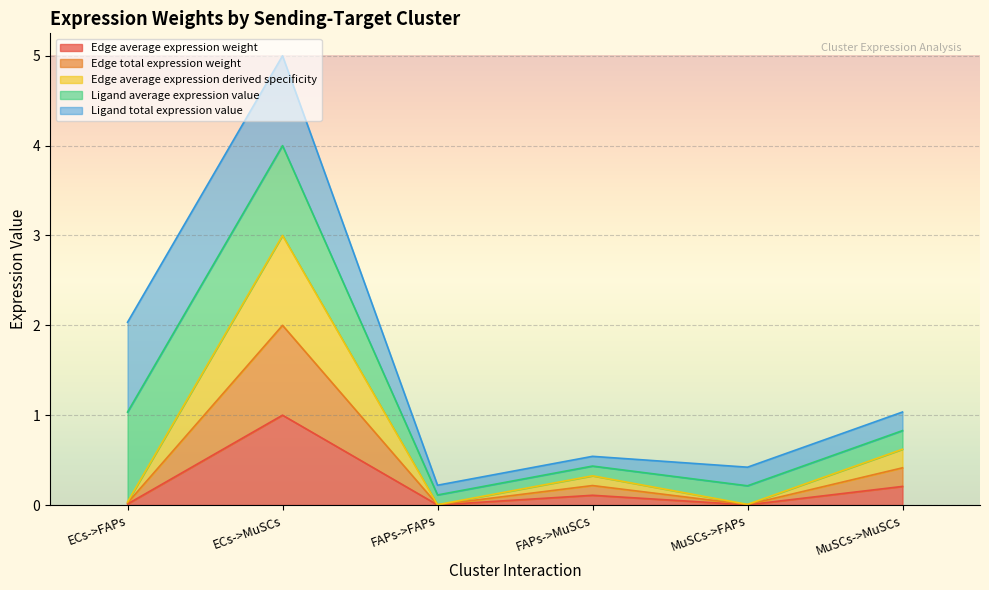

How many data points does each series have?

6